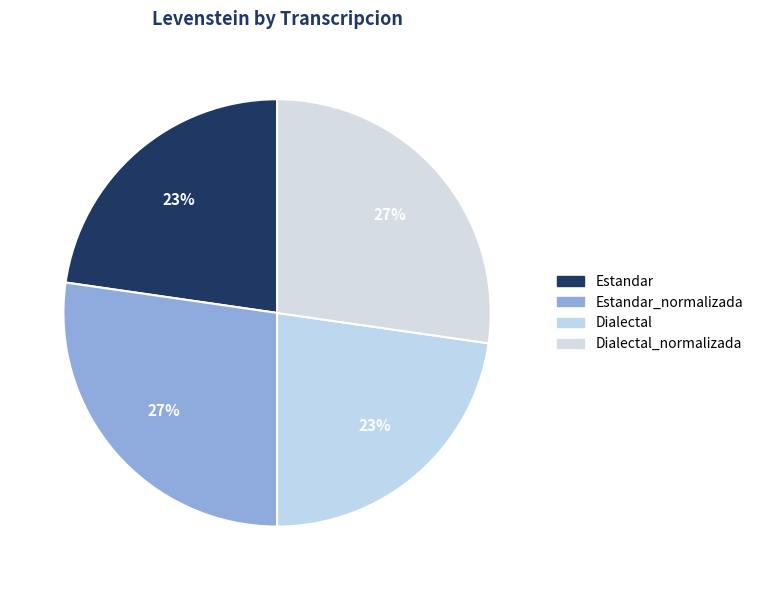

How many slices are in this pie chart?

4